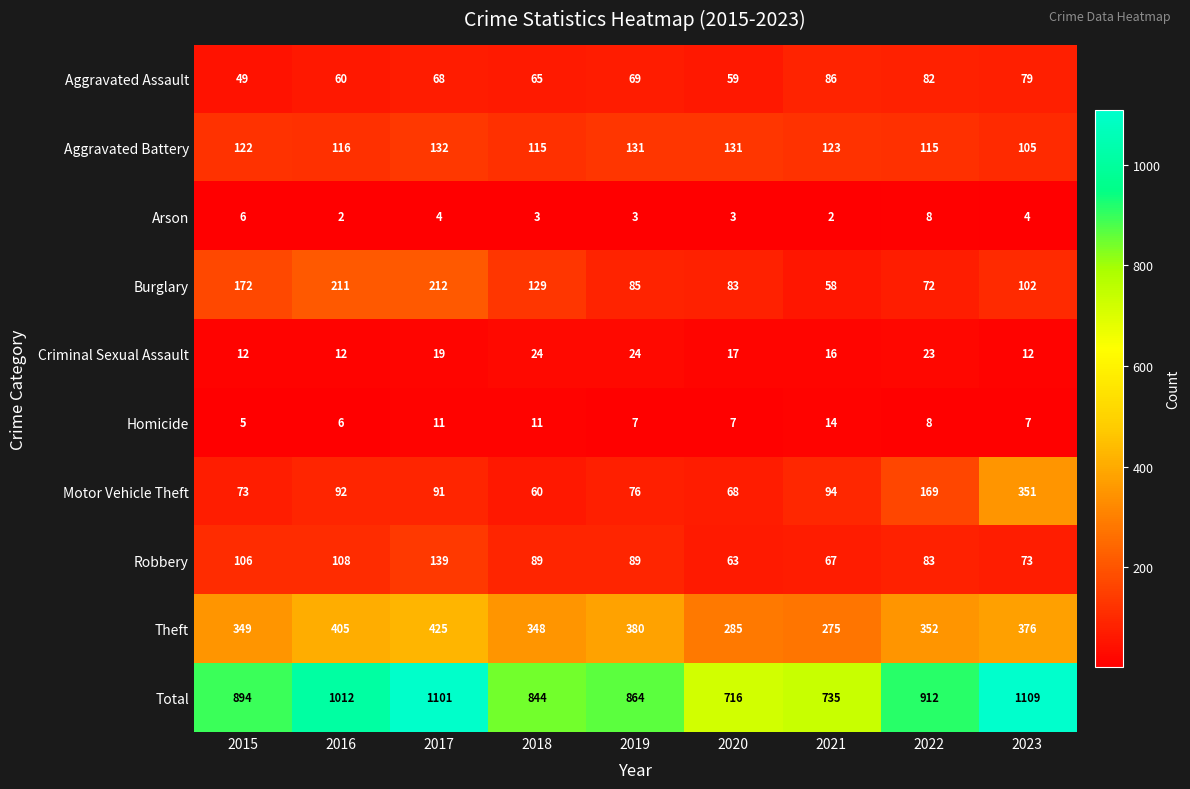

True or false: Aggravated Assault has a value of 41 at 2017.

False